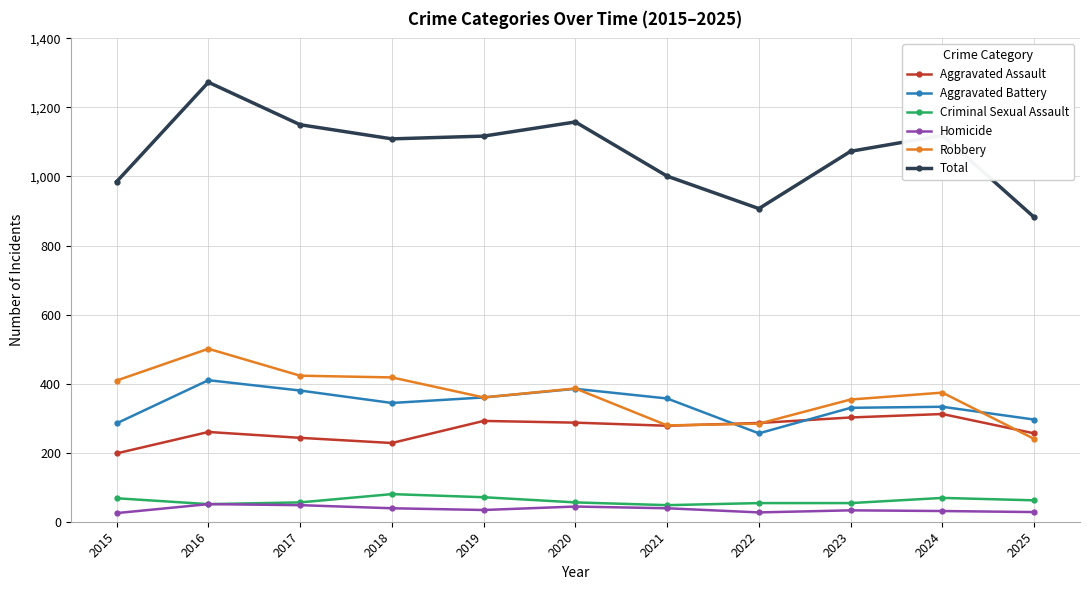

At which category does Robbery reach its first local peak?

2016